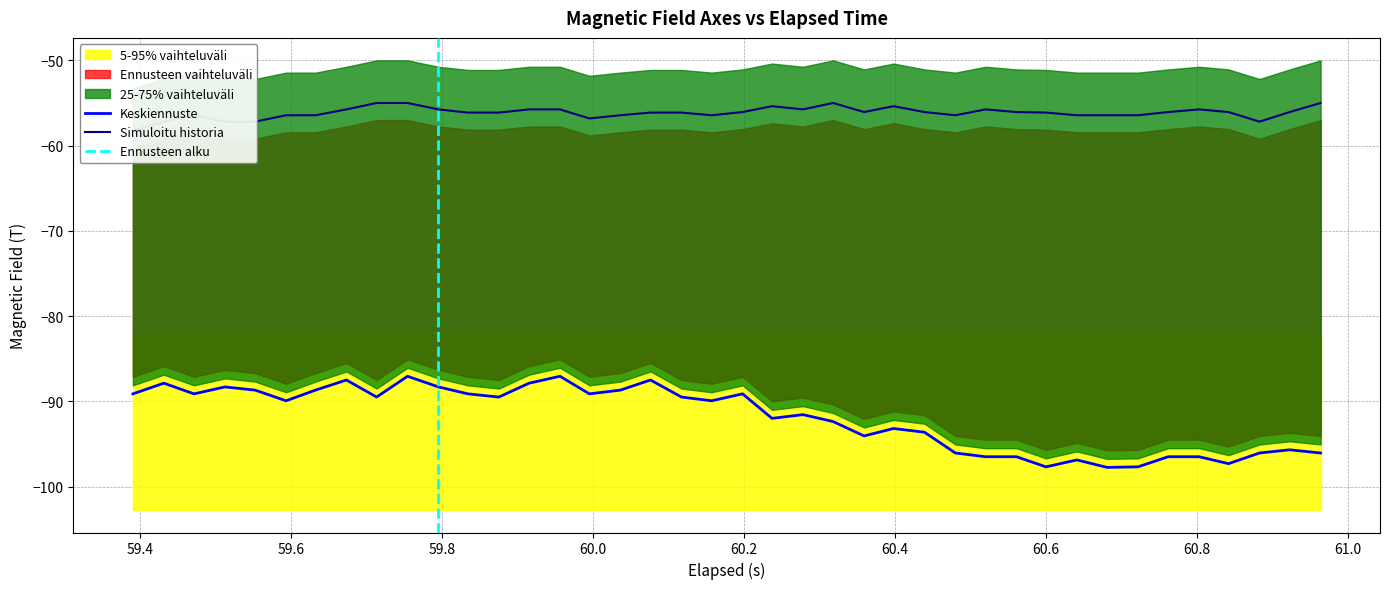

What is the maximum value for Keskiennuste?

-87.1